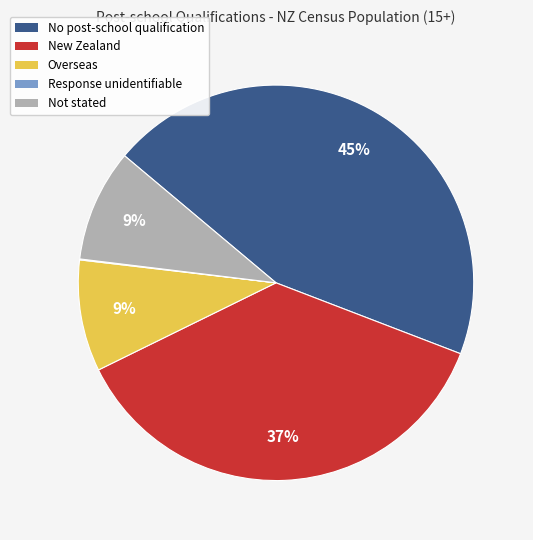

Between No post-school qualification and Overseas, which is larger?

No post-school qualification